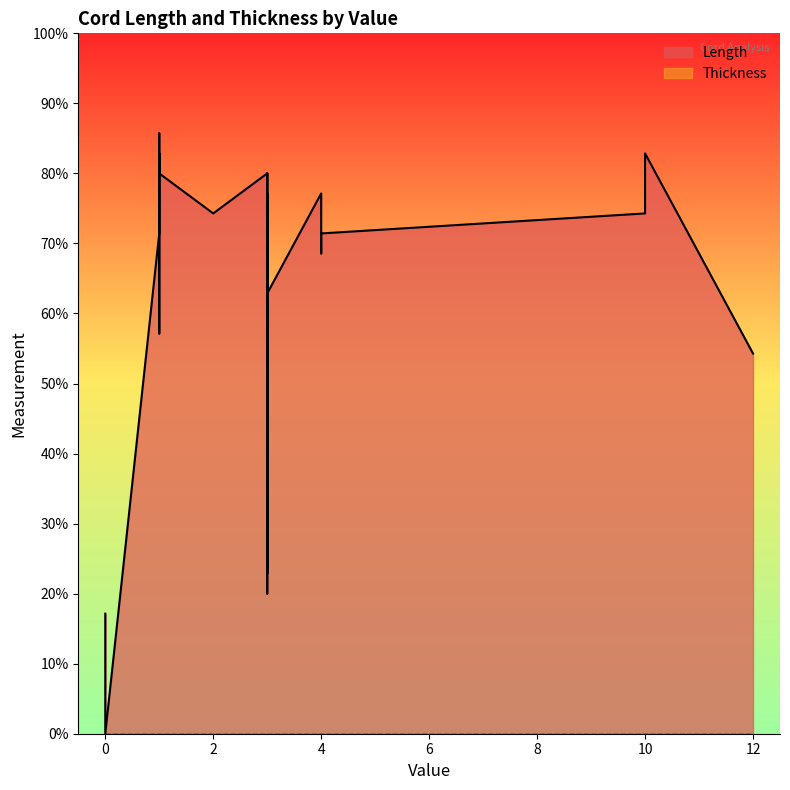

Is the value of Thickness at 4 greater than the value of Length at 3?

No